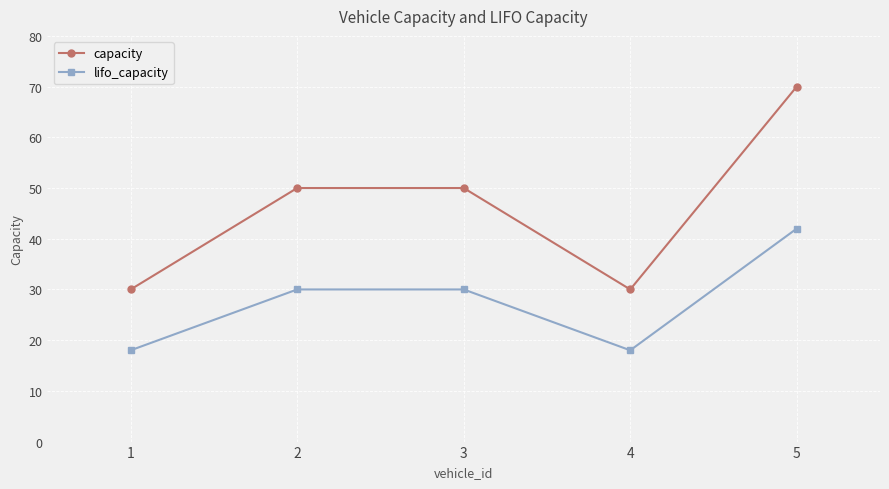

Which series has the widest spread of values?

capacity